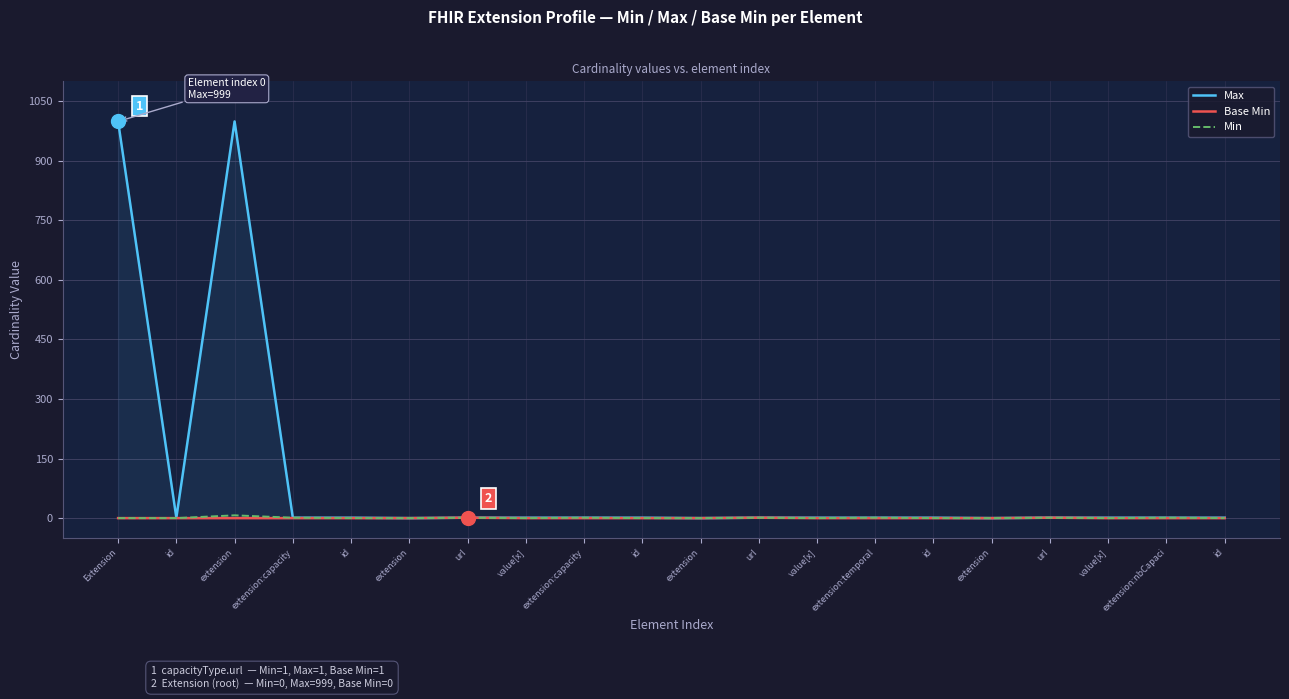

What is the sum of the Max values at extension and extension?

999